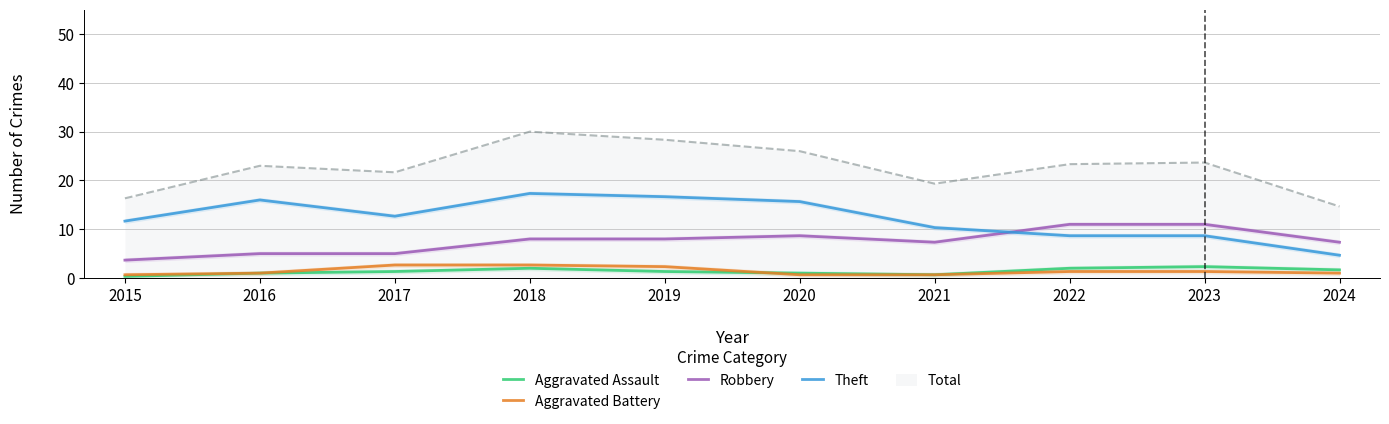

What is the average value of the Aggravated Battery series?

1.4